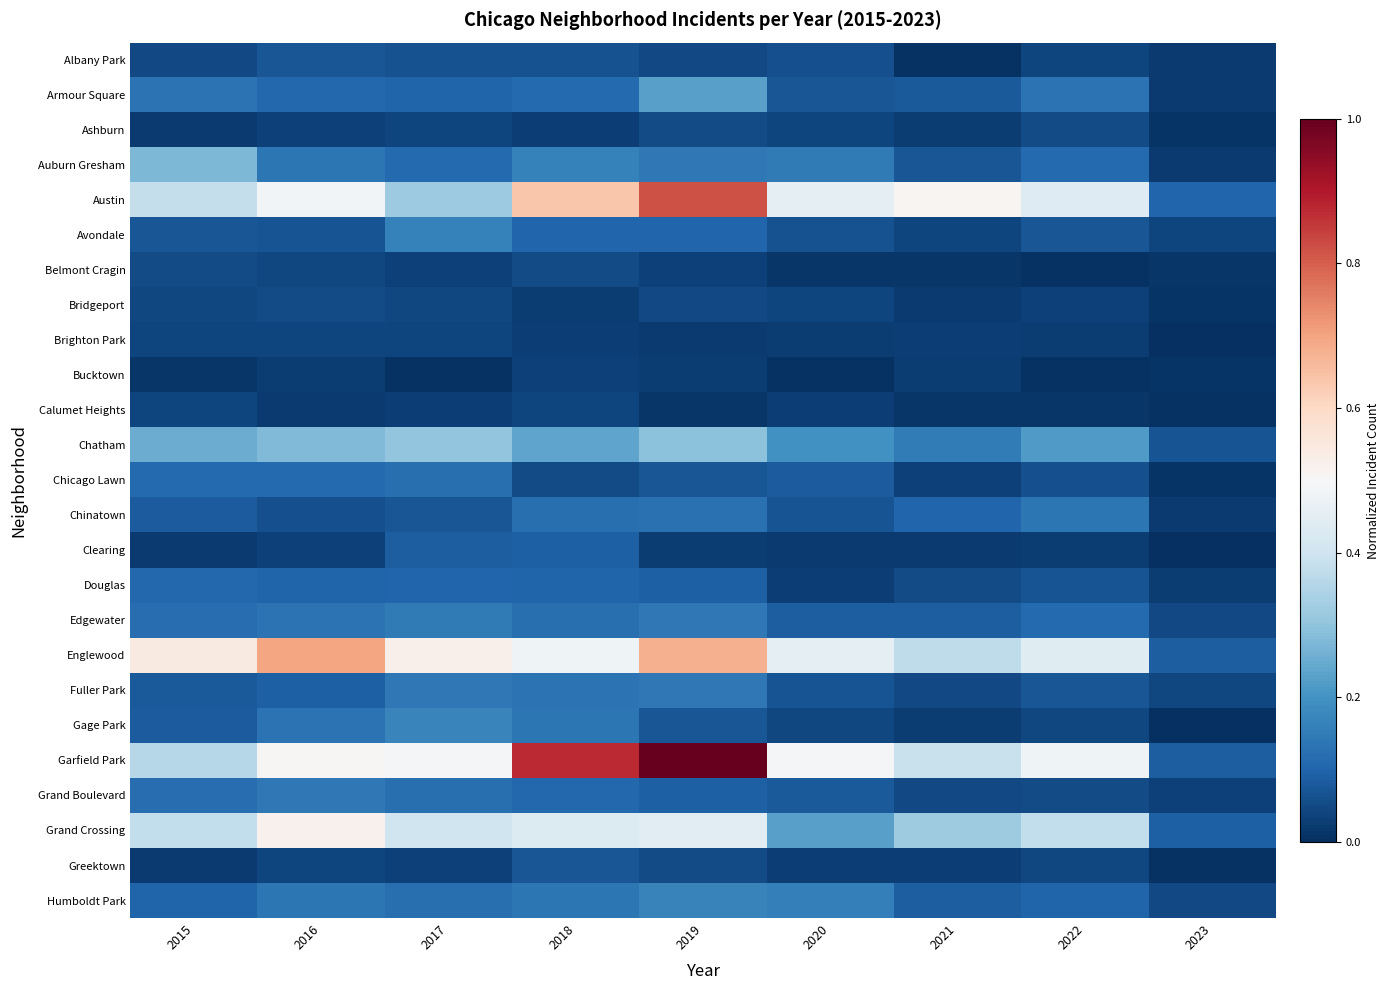

Reading left to right, what are all the values shown in this chart?

Albany Park: 2015=0.0	2016=0.1	2017=0.1	2018=0.1	2019=0.0	2020=0.1	2021=0.0	2022=0.0	2023=0.0
Armour Square: 2015=0.1	2016=0.1	2017=0.1	2018=0.1	2019=0.2	2020=0.1	2021=0.1	2022=0.1	2023=0.0
Ashburn: 2015=0.0	2016=0.0	2017=0.0	2018=0.0	2019=0.1	2020=0.0	2021=0.0	2022=0.1	2023=0.0
Auburn Gresham: 2015=0.3	2016=0.1	2017=0.1	2018=0.2	2019=0.1	2020=0.1	2021=0.1	2022=0.1	2023=0.0
Austin: 2015=0.4	2016=0.5	2017=0.3	2018=0.6	2019=0.8	2020=0.5	2021=0.5	2022=0.4	2023=0.1
Avondale: 2015=0.1	2016=0.1	2017=0.2	2018=0.1	2019=0.1	2020=0.1	2021=0.0	2022=0.1	2023=0.0
Belmont Cragin: 2015=0.1	2016=0.0	2017=0.0	2018=0.1	2019=0.0	2020=0.0	2021=0.0	2022=0.0	2023=0.0
Bridgeport: 2015=0.0	2016=0.1	2017=0.0	2018=0.0	2019=0.0	2020=0.0	2021=0.0	2022=0.0	2023=0.0
Brighton Park: 2015=0.0	2016=0.0	2017=0.0	2018=0.0	2019=0.0	2020=0.0	2021=0.0	2022=0.0	2023=0.0
Bucktown: 2015=0.0	2016=0.0	2017=0.0	2018=0.0	2019=0.0	2020=0.0	2021=0.0	2022=0.0	2023=0.0
Calumet Heights: 2015=0.0	2016=0.0	2017=0.0	2018=0.0	2019=0.0	2020=0.0	2021=0.0	2022=0.0	2023=0.0
Chatham: 2015=0.2	2016=0.3	2017=0.3	2018=0.2	2019=0.3	2020=0.2	2021=0.2	2022=0.2	2023=0.1
Chicago Lawn: 2015=0.1	2016=0.1	2017=0.1	2018=0.1	2019=0.1	2020=0.1	2021=0.0	2022=0.1	2023=0.0
Chinatown: 2015=0.1	2016=0.1	2017=0.1	2018=0.1	2019=0.1	2020=0.1	2021=0.1	2022=0.1	2023=0.0
Clearing: 2015=0.0	2016=0.0	2017=0.1	2018=0.1	2019=0.0	2020=0.0	2021=0.0	2022=0.0	2023=0.0
Douglas: 2015=0.1	2016=0.1	2017=0.1	2018=0.1	2019=0.1	2020=0.0	2021=0.1	2022=0.1	2023=0.0
Edgewater: 2015=0.1	2016=0.1	2017=0.1	2018=0.1	2019=0.1	2020=0.1	2021=0.1	2022=0.1	2023=0.0
Englewood: 2015=0.5	2016=0.7	2017=0.5	2018=0.5	2019=0.7	2020=0.5	2021=0.4	2022=0.4	2023=0.1
Fuller Park: 2015=0.1	2016=0.1	2017=0.1	2018=0.1	2019=0.1	2020=0.1	2021=0.0	2022=0.1	2023=0.0
Gage Park: 2015=0.1	2016=0.1	2017=0.2	2018=0.1	2019=0.1	2020=0.0	2021=0.0	2022=0.0	2023=0.0
Garfield Park: 2015=0.4	2016=0.5	2017=0.5	2018=0.9	2019=1.0	2020=0.5	2021=0.4	2022=0.5	2023=0.1
Grand Boulevard: 2015=0.1	2016=0.1	2017=0.1	2018=0.1	2019=0.1	2020=0.1	2021=0.0	2022=0.1	2023=0.0
Grand Crossing: 2015=0.4	2016=0.5	2017=0.4	2018=0.4	2019=0.4	2020=0.2	2021=0.3	2022=0.4	2023=0.1
Greektown: 2015=0.0	2016=0.0	2017=0.0	2018=0.1	2019=0.1	2020=0.0	2021=0.0	2022=0.0	2023=0.0
Humboldt Park: 2015=0.1	2016=0.1	2017=0.1	2018=0.1	2019=0.2	2020=0.2	2021=0.1	2022=0.1	2023=0.0